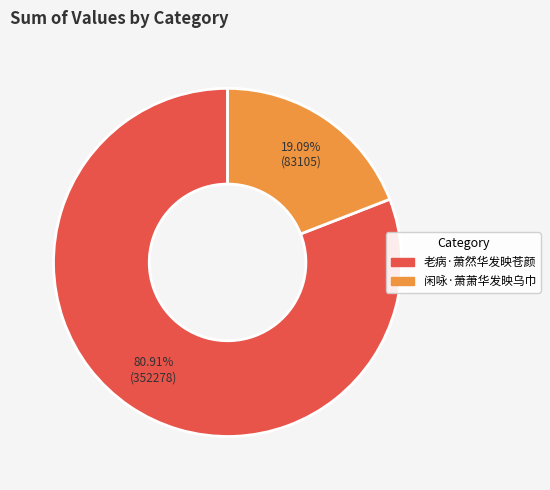

To the nearest percent, what percentage of the pie is 老病·萧然华发映苍颜?

81%